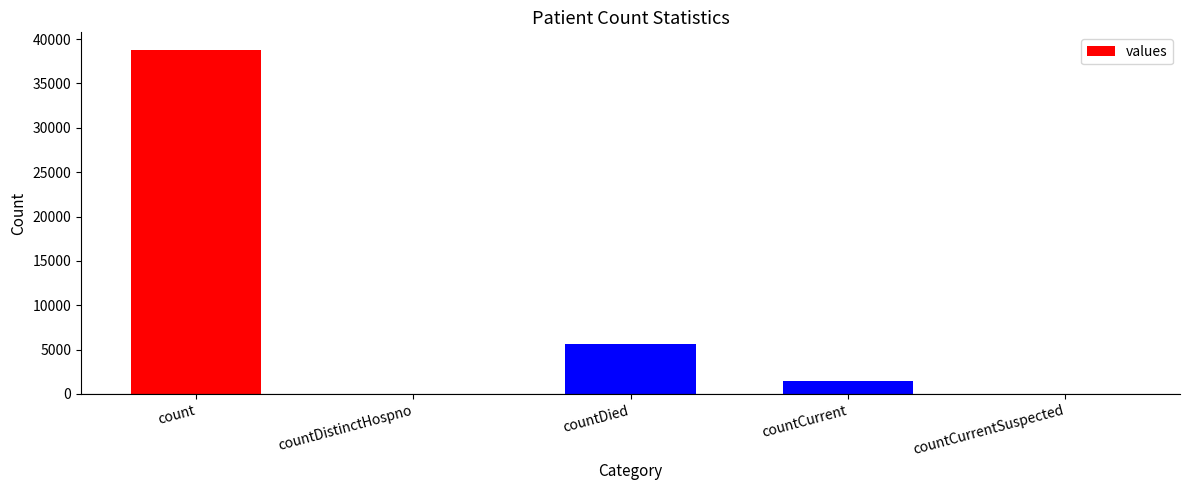

What is the average value?

9177